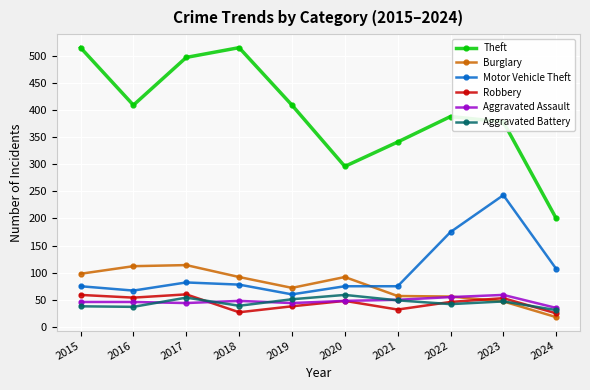

True or false: Motor Vehicle Theft and Burglary cross at least once.

True